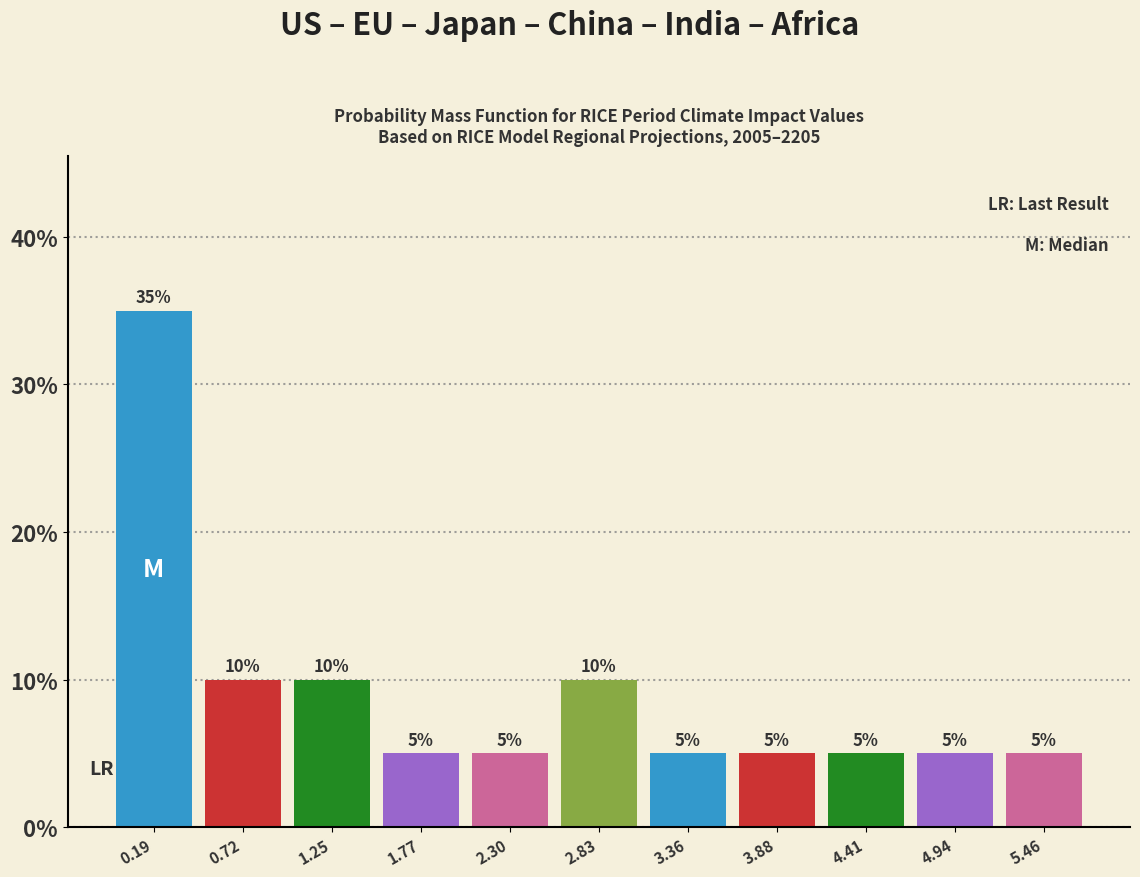

Reading left to right, transcribe this chart: for each bar, give the range it covers on the x-axis and its height. The bar edges are not printed on the chart, so give them approximately, as read against the axis.

-0.1 to 0.5: 35
0.5 to 1.0: 10
1.0 to 1.5: 10
1.5 to 2.0: 5
2.0 to 2.6: 5
2.6 to 3.1: 10
3.1 to 3.6: 5
3.6 to 4.1: 5
4.1 to 4.7: 5
4.7 to 5.2: 5
5.2 to 5.7: 5